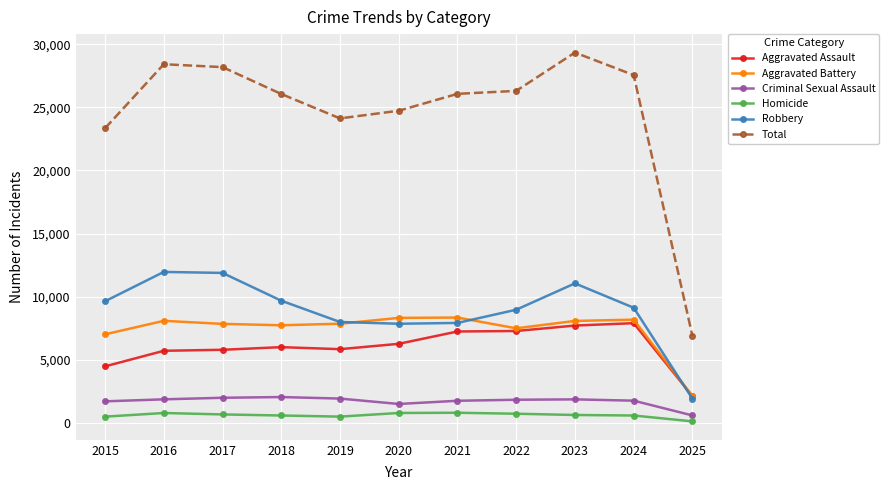

Between 2017 and 2019, which series saw the biggest shift?

Total